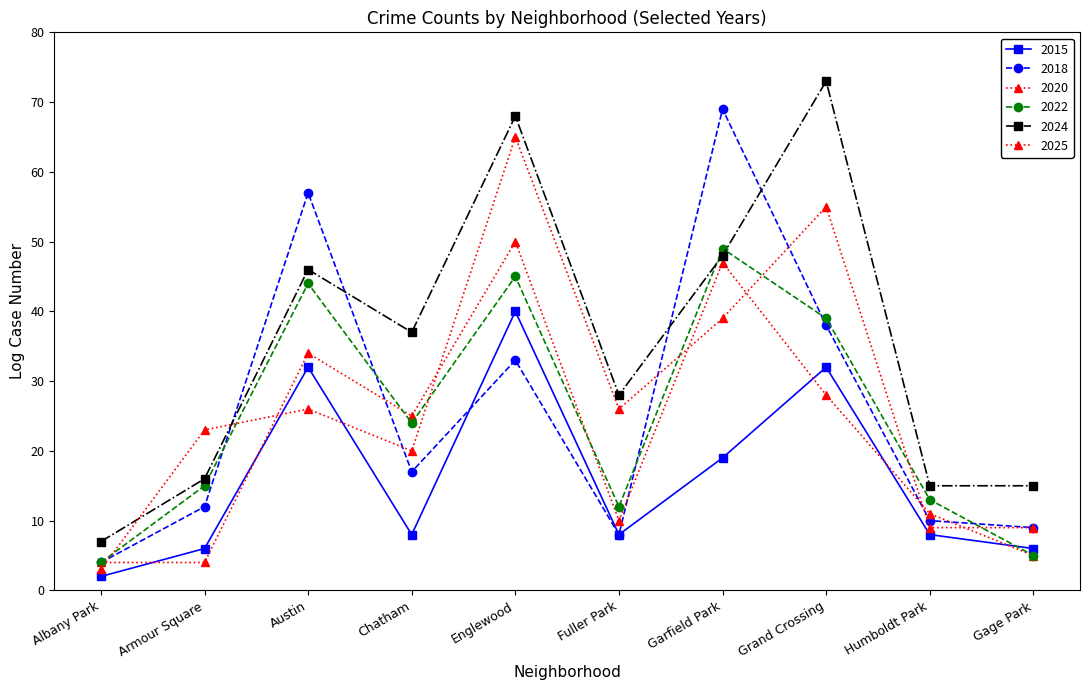

What is the lowest value of the 2022 series?

4